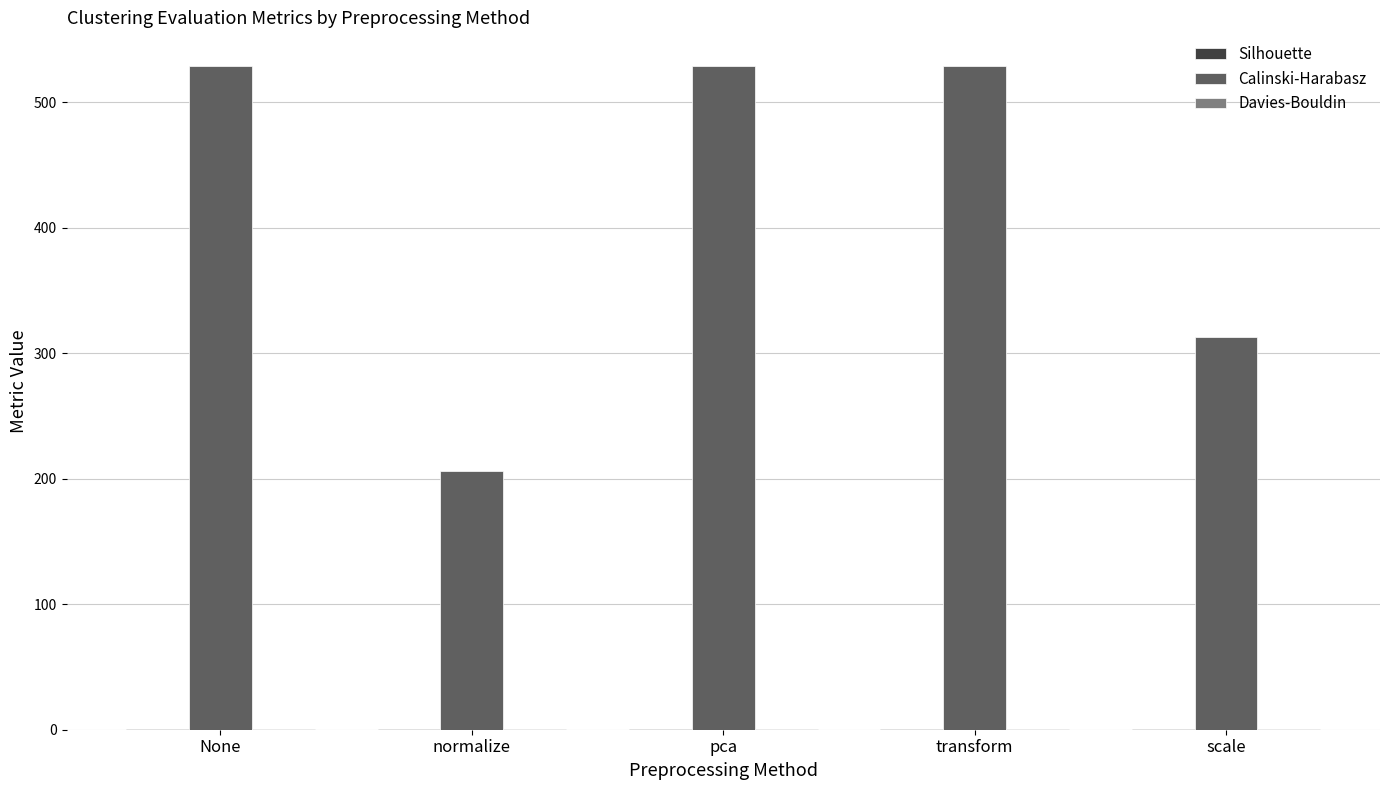

How many groups of bars are there?

5